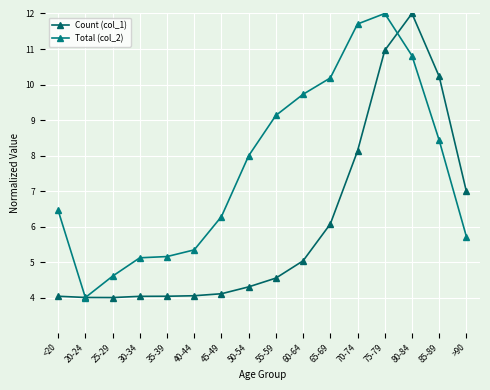

True or false: Total (col_2) and Count (col_1) cross at least once.

True